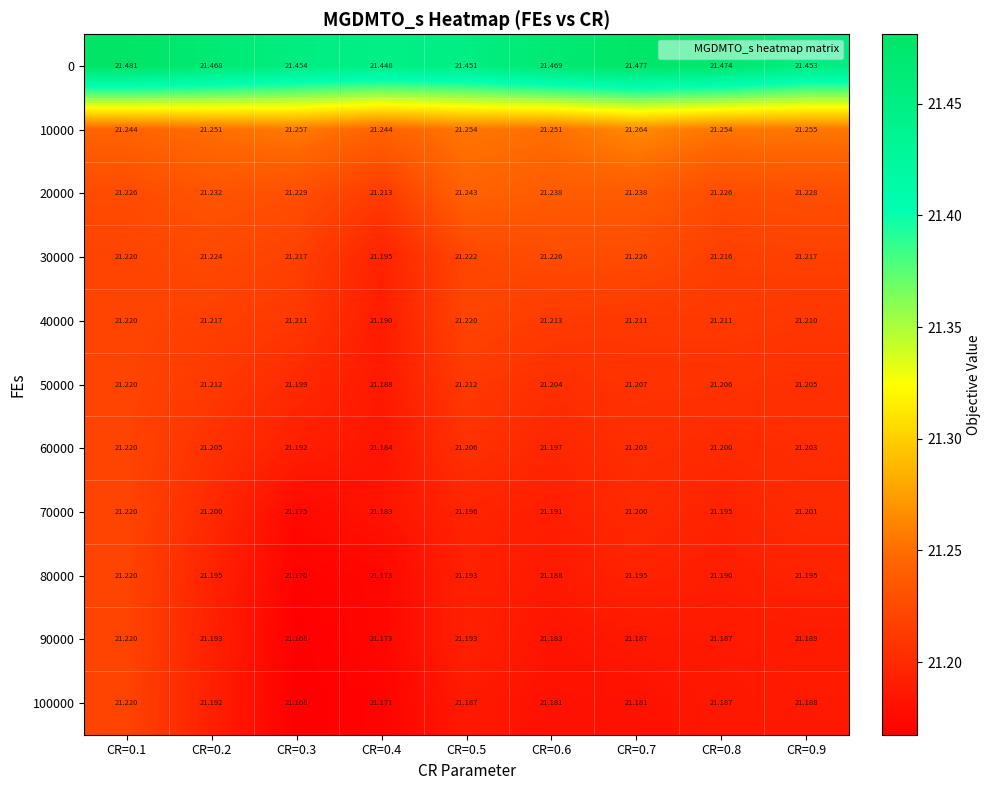

Is the value of 80000 at CR=0.3 greater than the value of 10000 at CR=0.1?

No